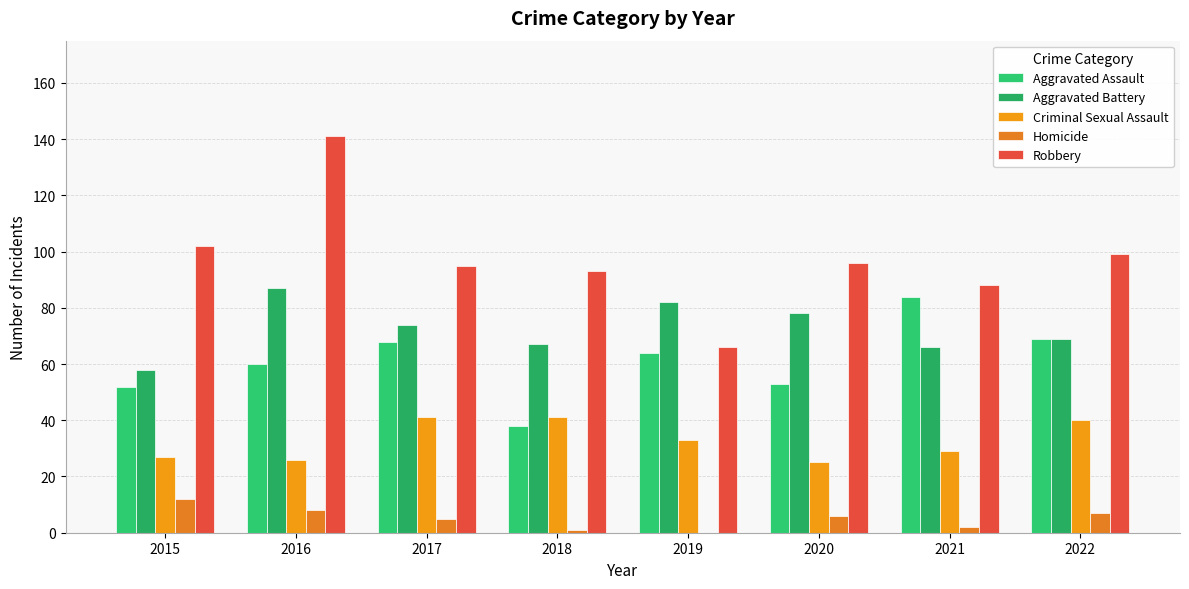

Reading right to left, what are all the values shown in this chart?

Aggravated Assault: 69	84	53	64	38	68	60	52
Aggravated Battery: 69	66	78	82	67	74	87	58
Criminal Sexual Assault: 40	29	25	33	41	41	26	27
Homicide: 7	2	6	0	1	5	8	12
Robbery: 99	88	96	66	93	95	141	102